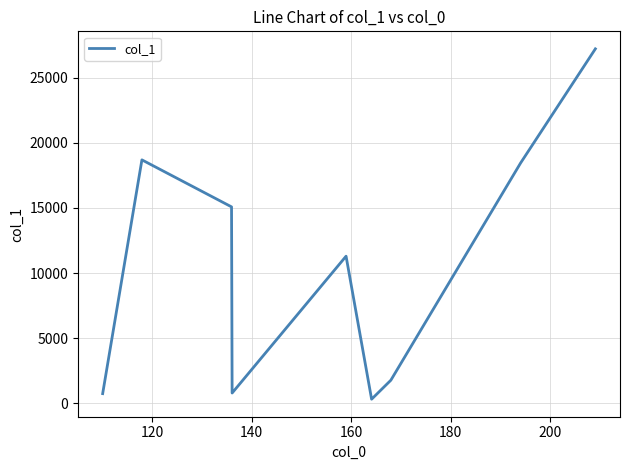

What is the greatest value displayed?

27198.0